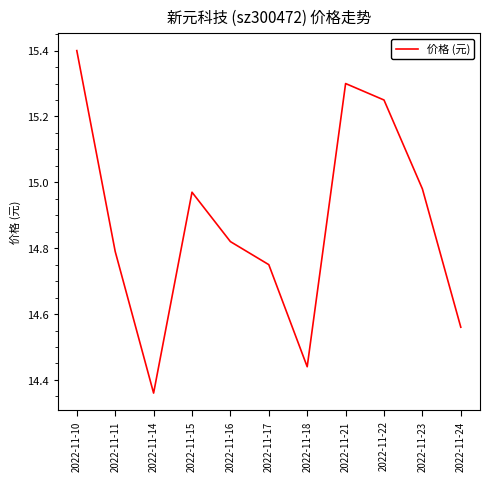

Between 2022-11-18 and 2022-11-15, which is larger?

2022-11-15